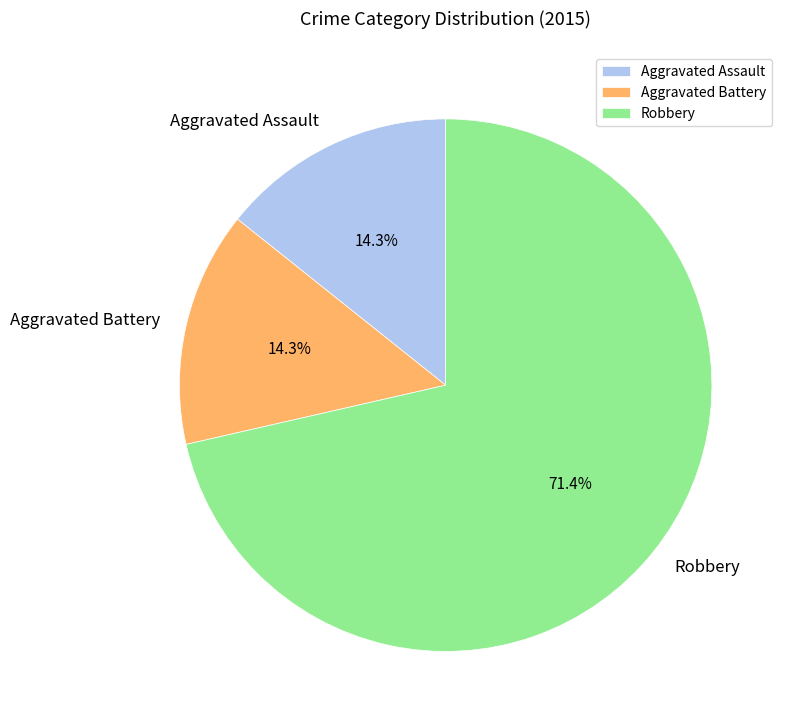

Which category has the biggest portion of the pie?

Robbery